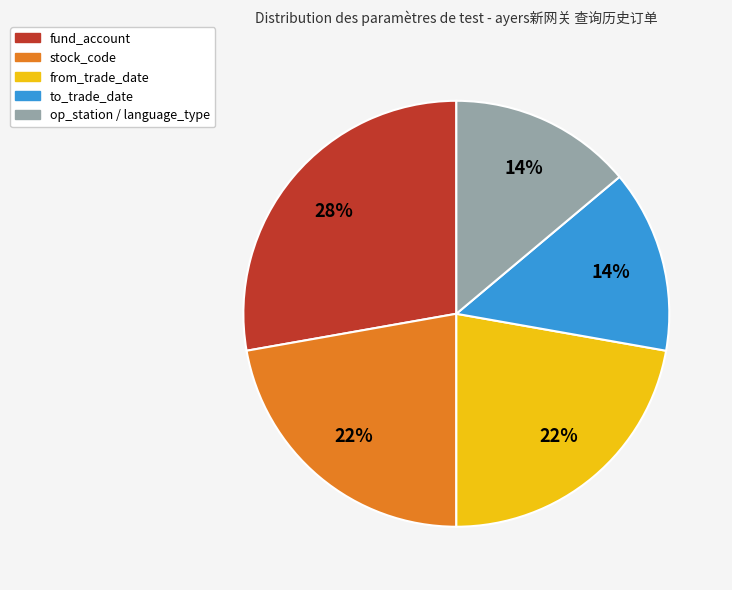

Which has a higher value, to_trade_date or stock_code?

stock_code